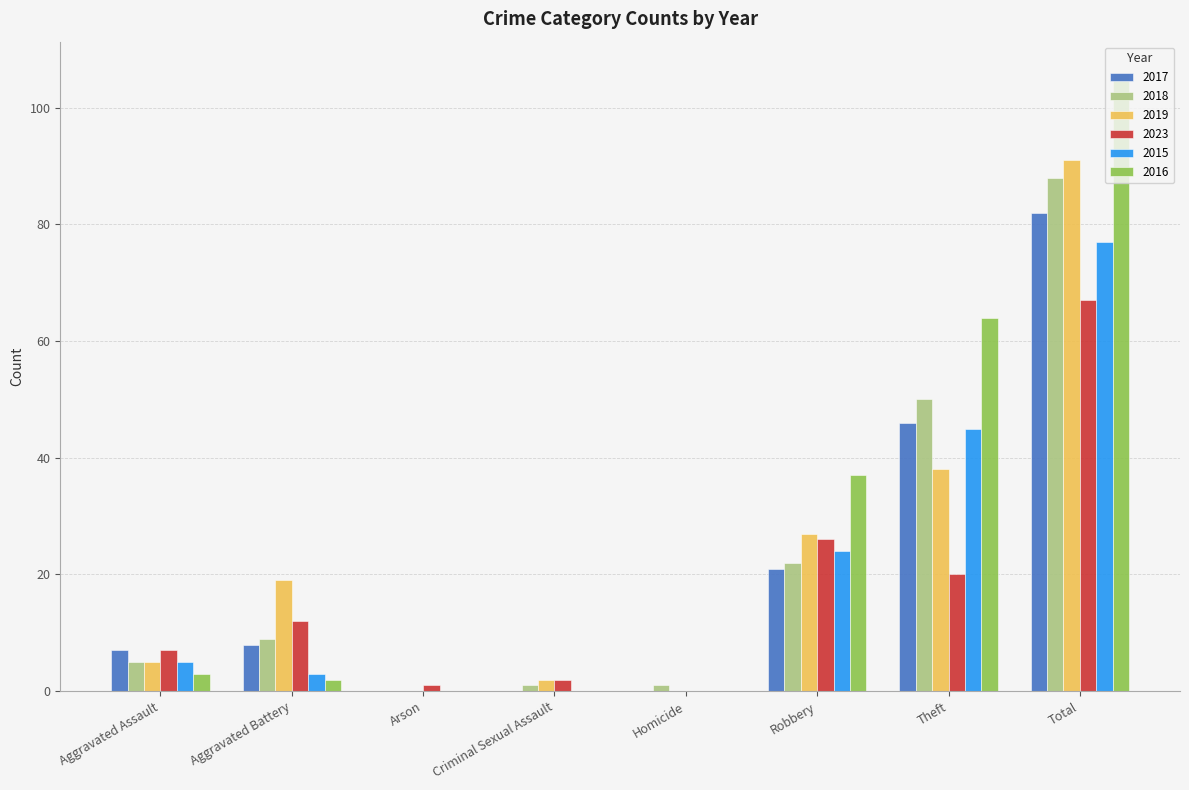

What is the highest value of the 2016 series?

106